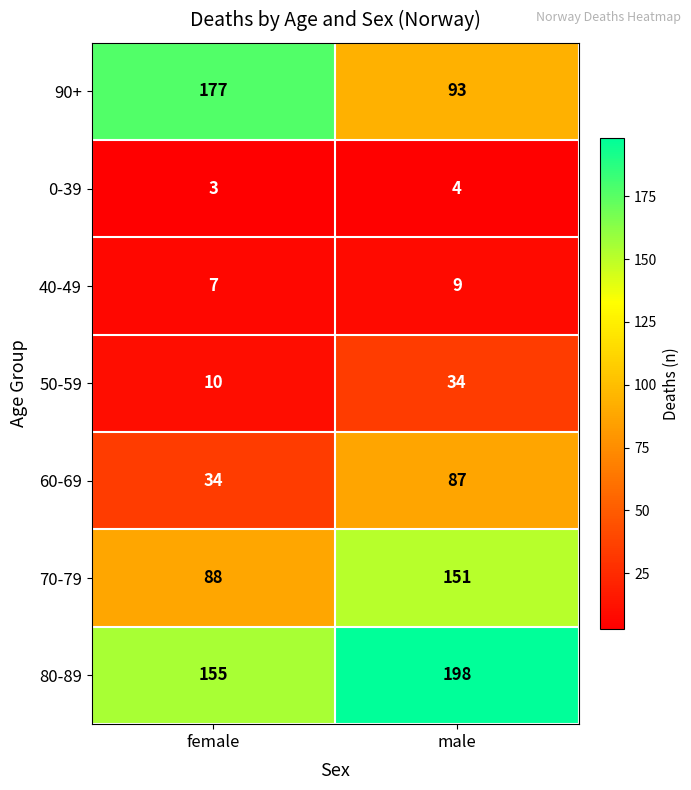

Reading left to right, what are all the values shown in this chart?

90+: 177	93
0-39: 3	4
40-49: 7	9
50-59: 10	34
60-69: 34	87
70-79: 88	151
80-89: 155	198